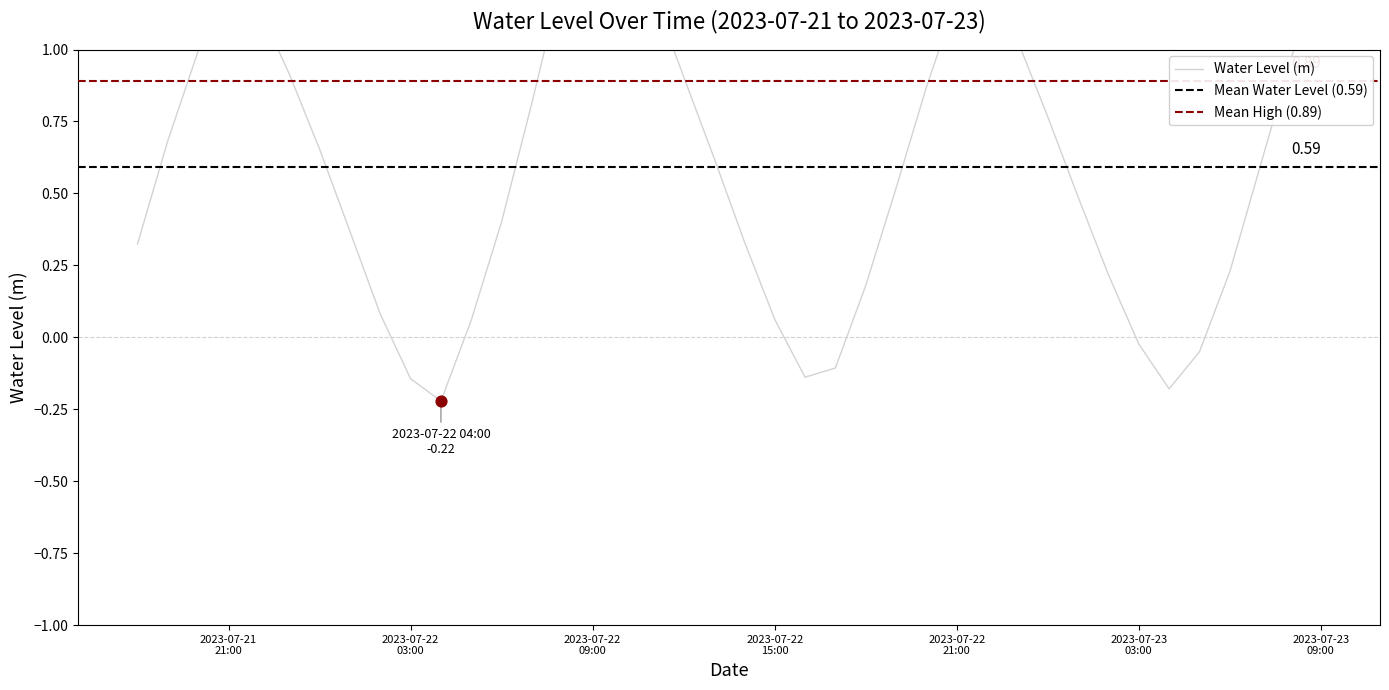

What is the change in value from 2023-07-22 00:00:00 to 2023-07-22 12:00:00?

+0.3